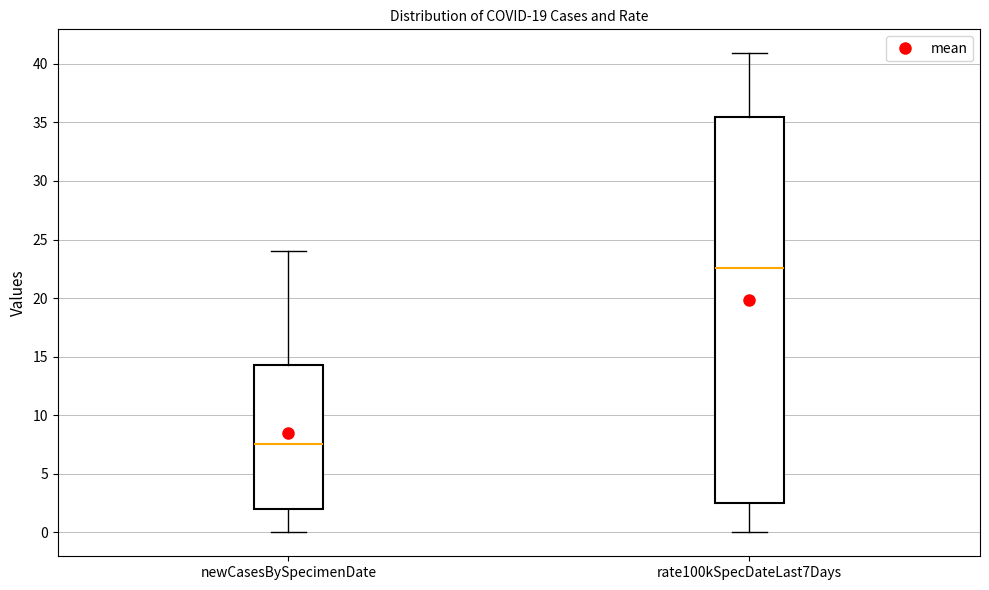

Which box has the lowest median line?

newCasesBySpecimenDate